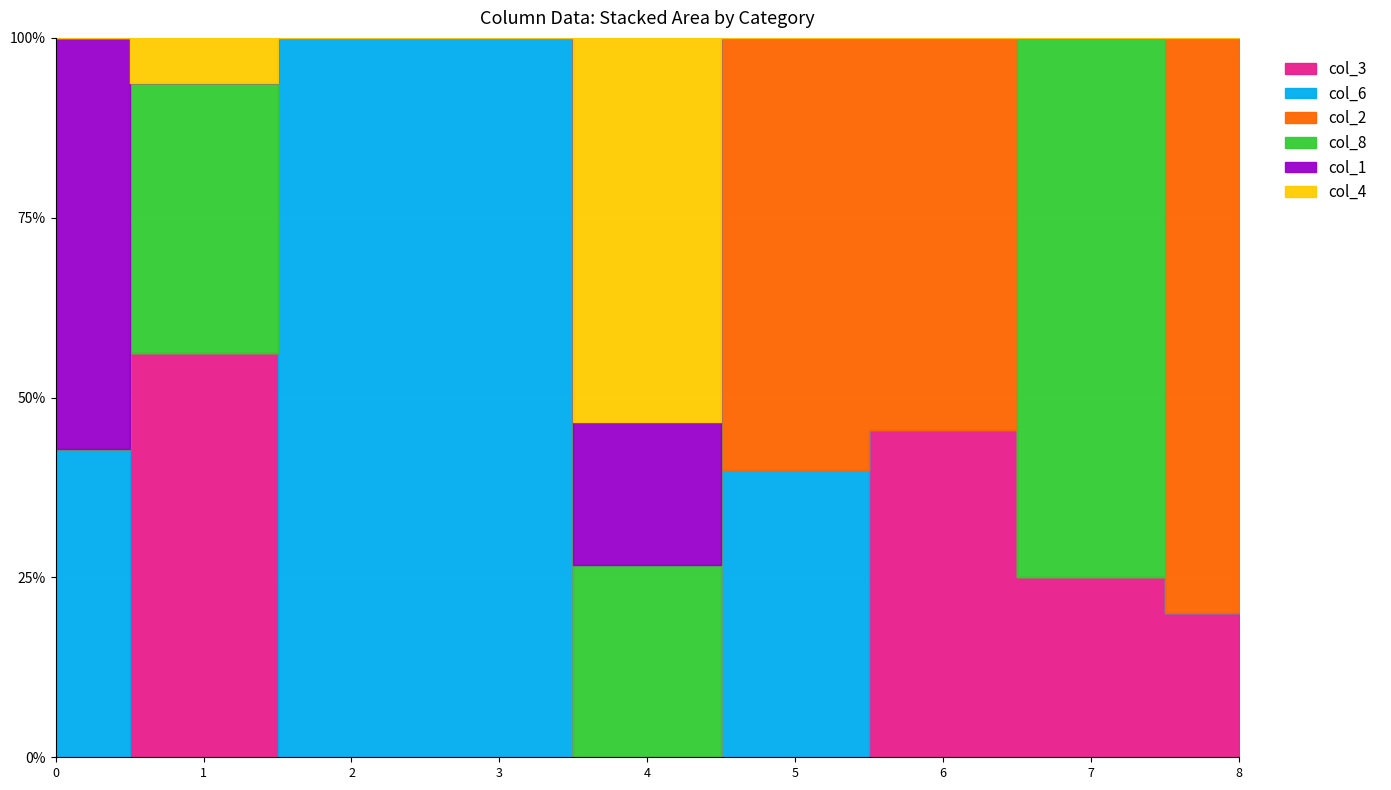

Reading right to left, what are all the values shown in this chart?

col_3: 1	3	5	0	0	0	0	9	0
col_6: 0	0	0	6	0	2	4	0	3
col_2: 4	0	6	9	0	0	0	0	0
col_8: 0	9	0	0	4	0	0	6	0
col_1: 0	0	0	0	3	0	0	0	4
col_4: 0	0	0	0	8	0	0	1	0